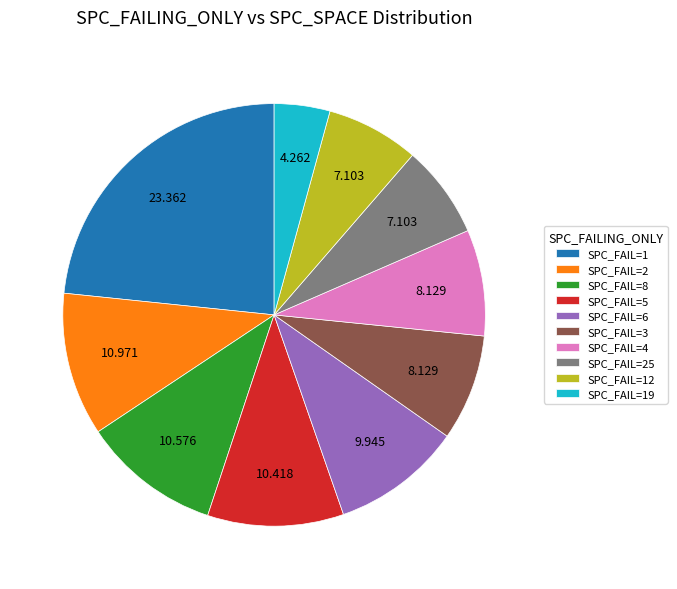

Which category has the biggest portion of the pie?

SPC_FAIL=1